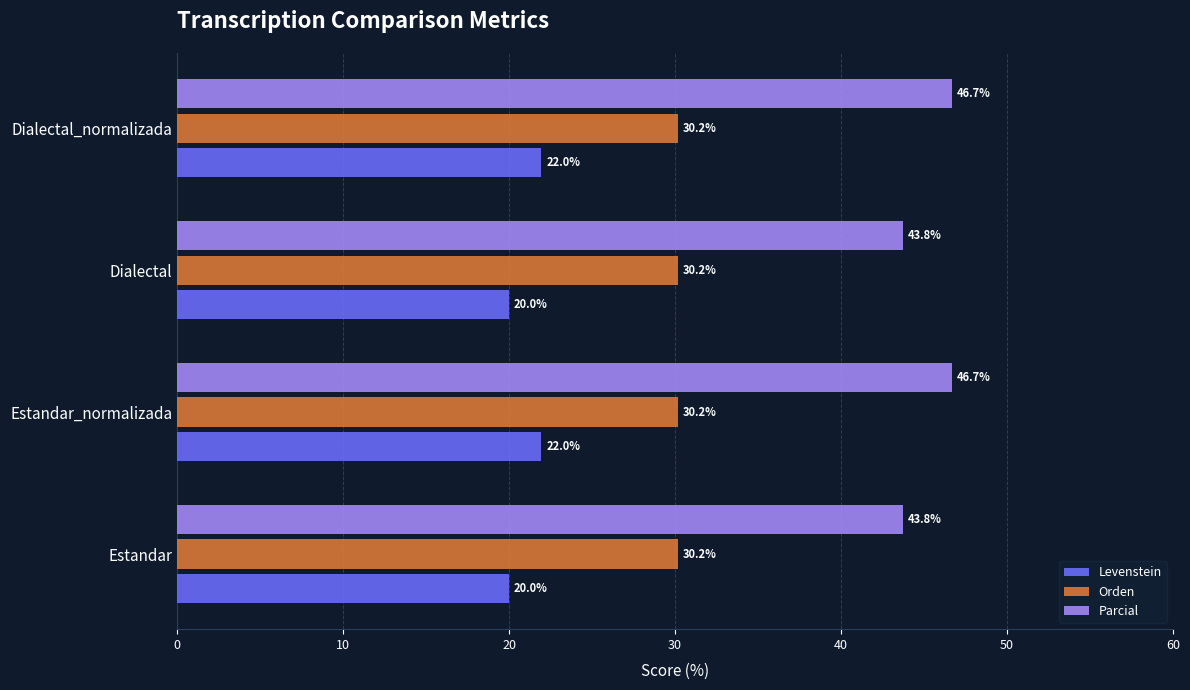

Is the value of Orden at Dialectal_normalizada greater than the value of Levenstein at Estandar?

Yes